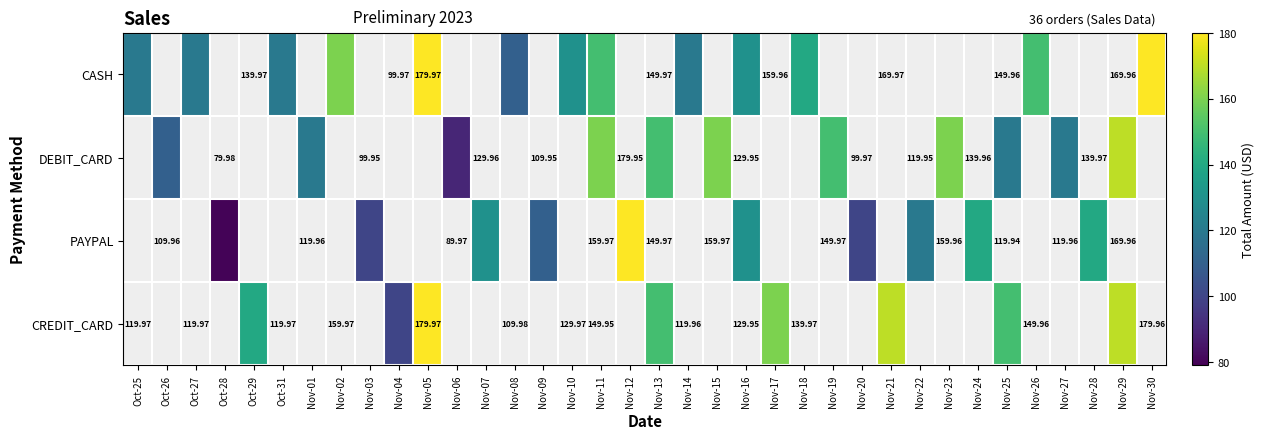

At how many categories does at least one series exceed 172?

3